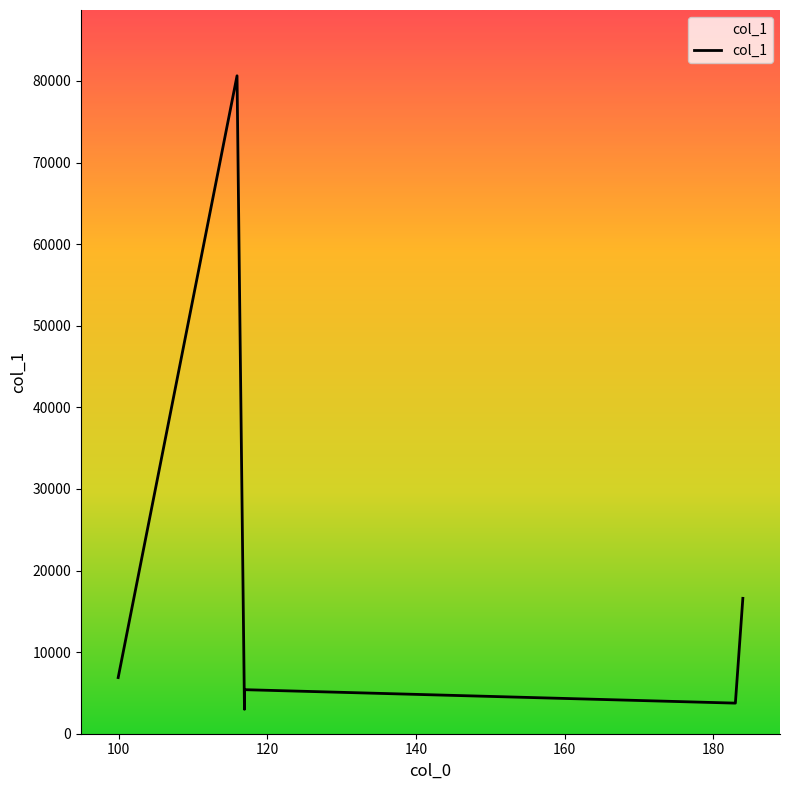

What is the difference between the maximum and second lowest values?

76883.3